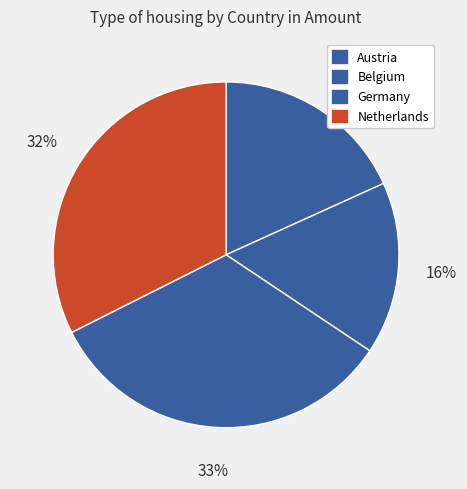

Count the number of slices in the pie.

4